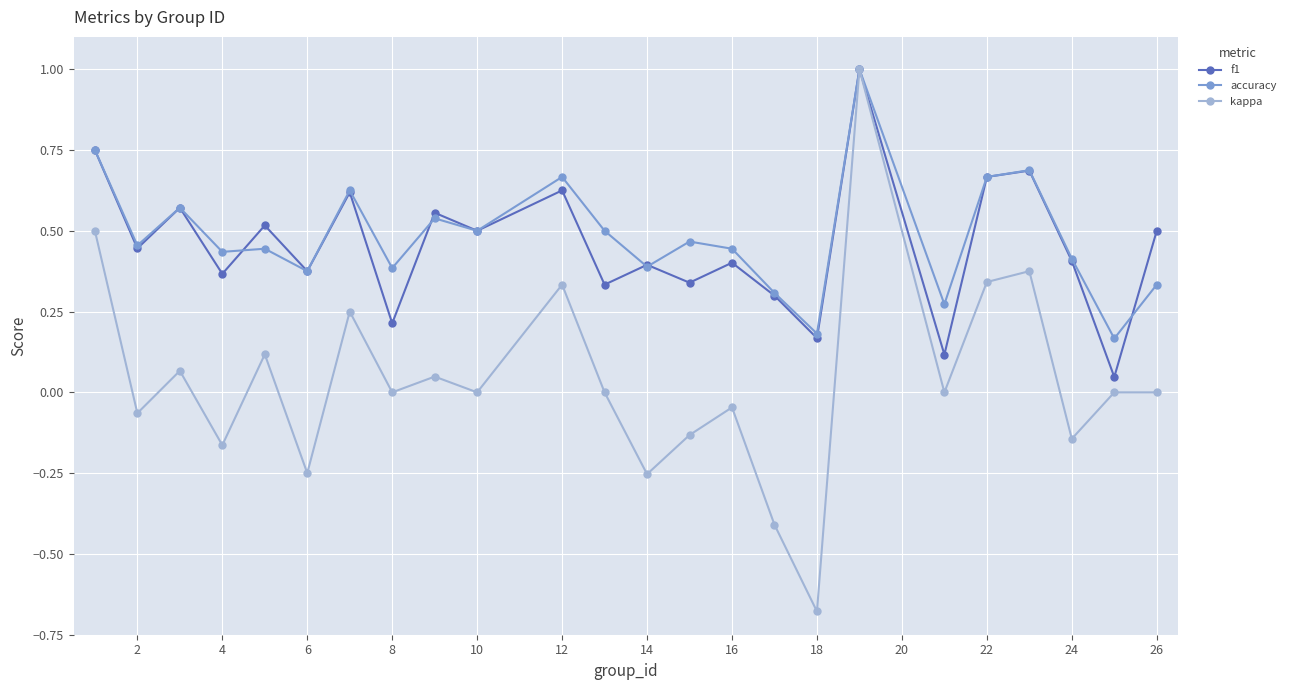

What is the difference between the maximum and minimum values in the kappa series?

1.7